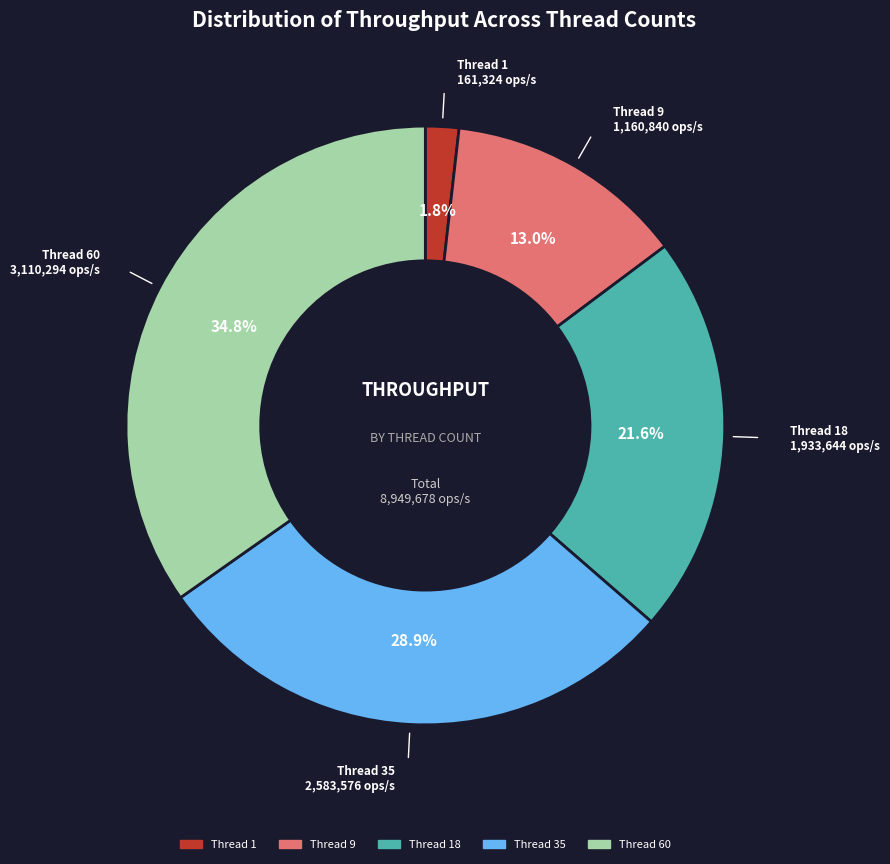

What is the ratio of the value at Thread 18 to the value at Thread 1?

12.0